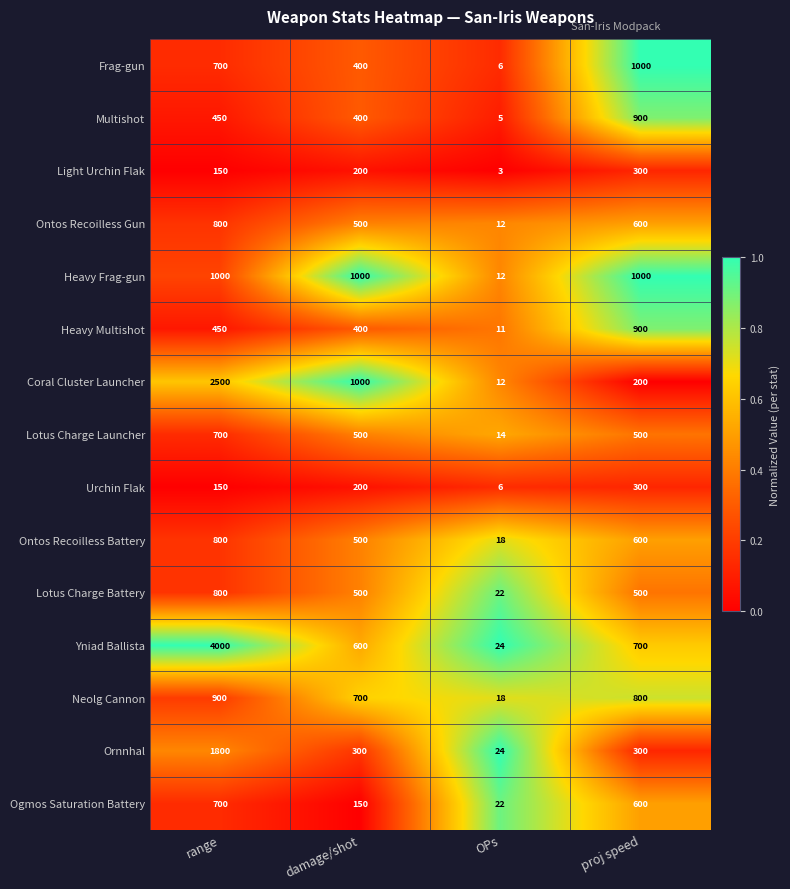

How many data points does each series have?

4